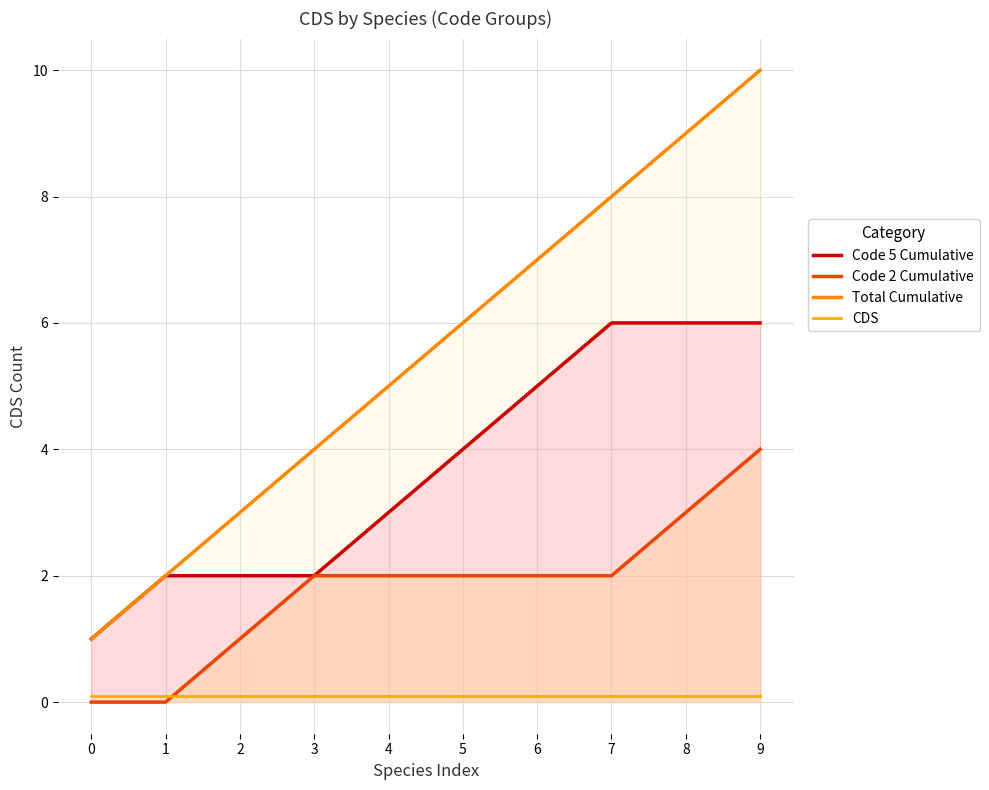

How many data points in Code 5 Cumulative are less than 4?

5